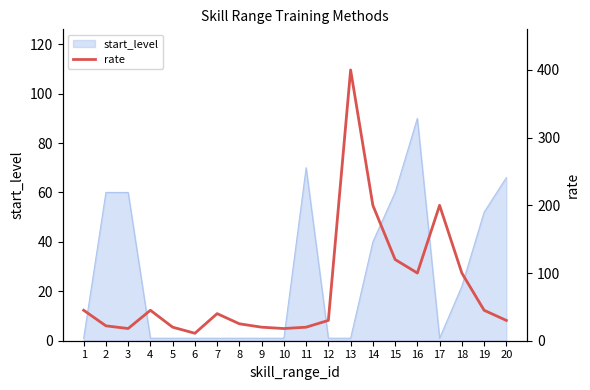

True or false: the data shows 53 at 16.

False